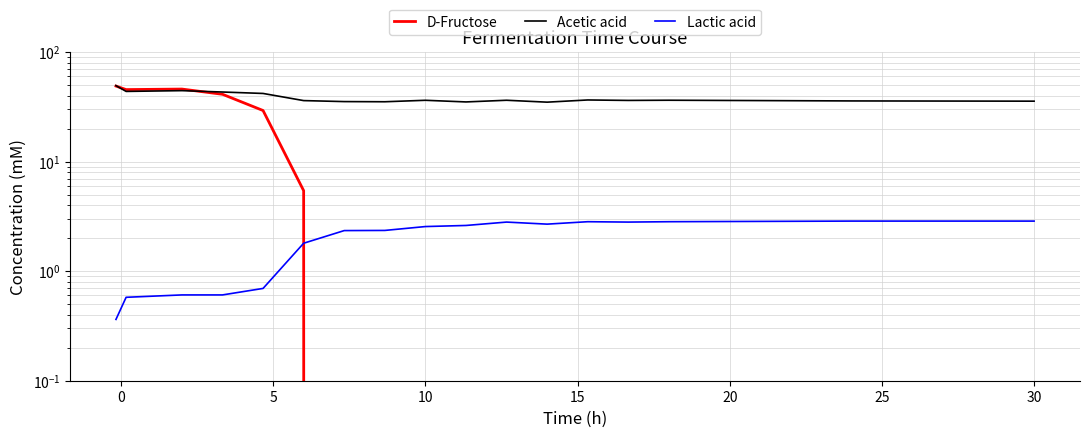

List the series in order of their peak value, highest first.

Acetic acid, D-Fructose, Lactic acid